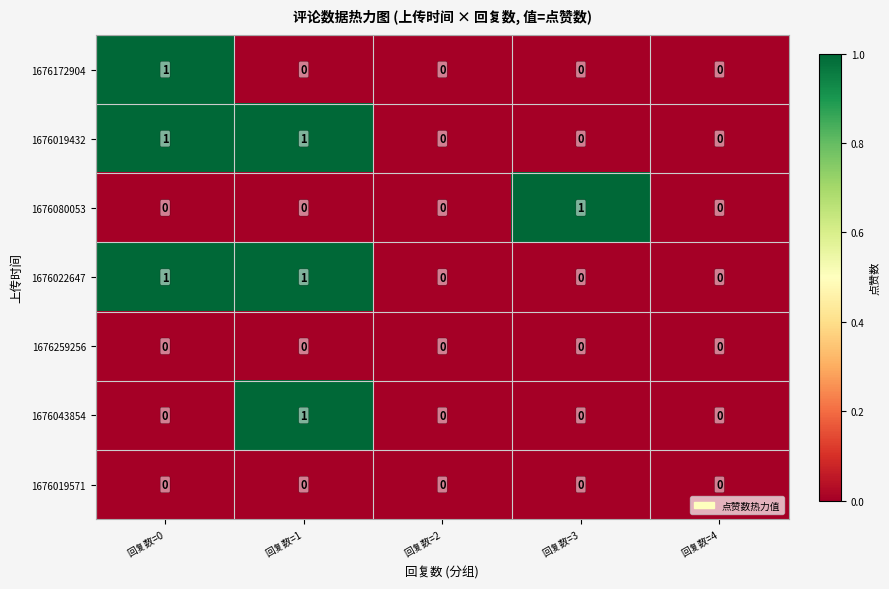

Between 回复数=2 and 回复数=3, which series saw the biggest shift?

1676080053